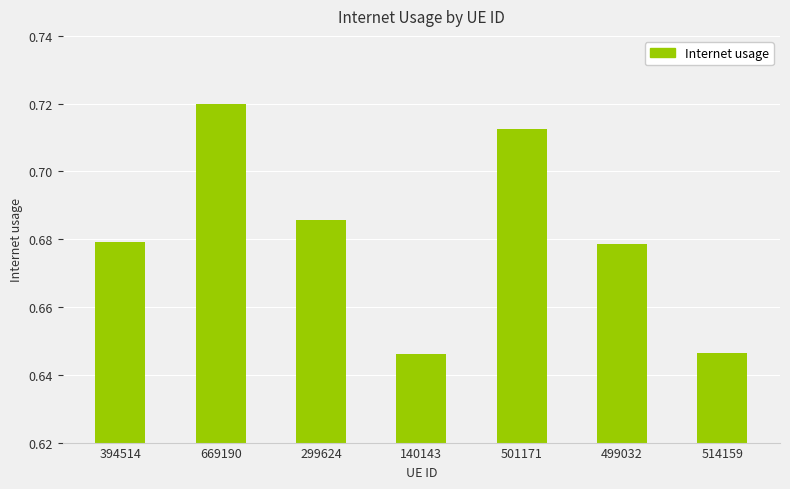

Is it true that the value at 499032 is 0.2?

False